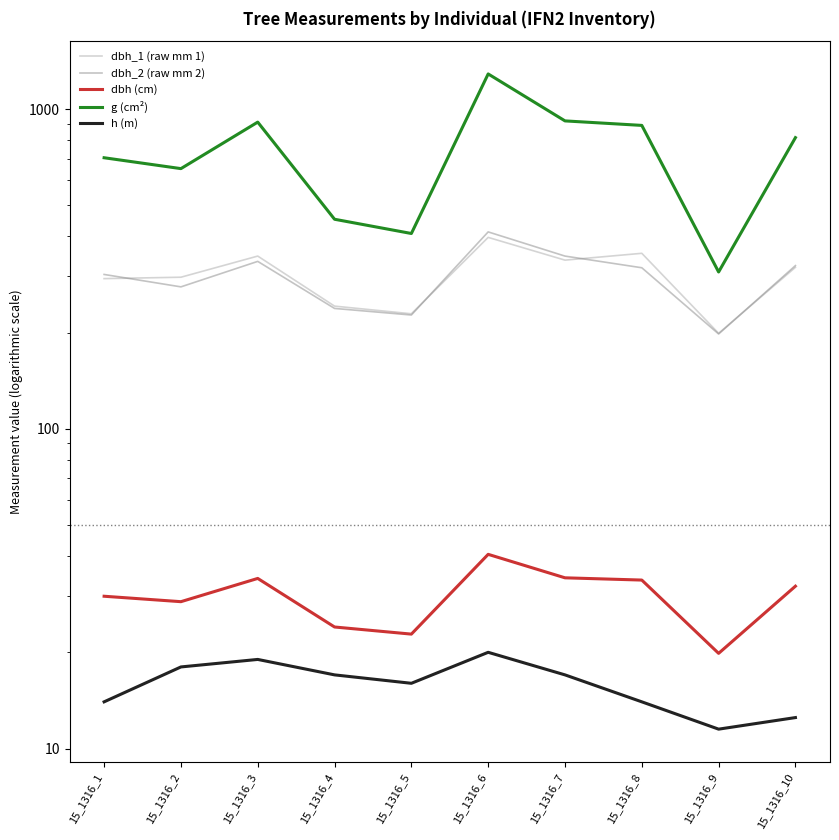

What is the sum of all dbh values?

300.0